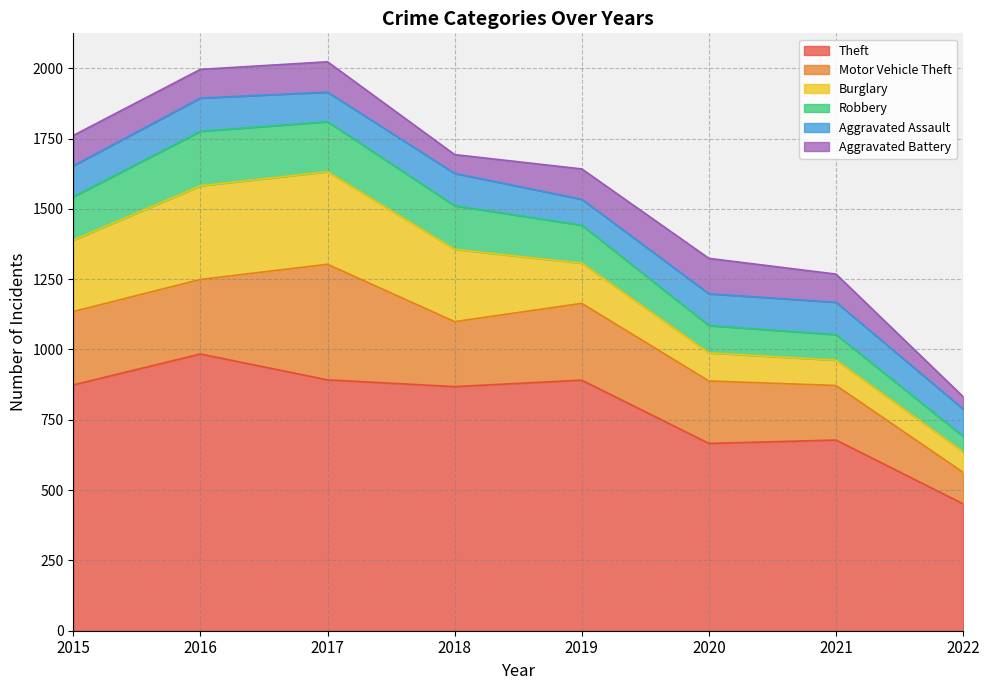

What is the value of the Robbery point at the 6th from the left?

97